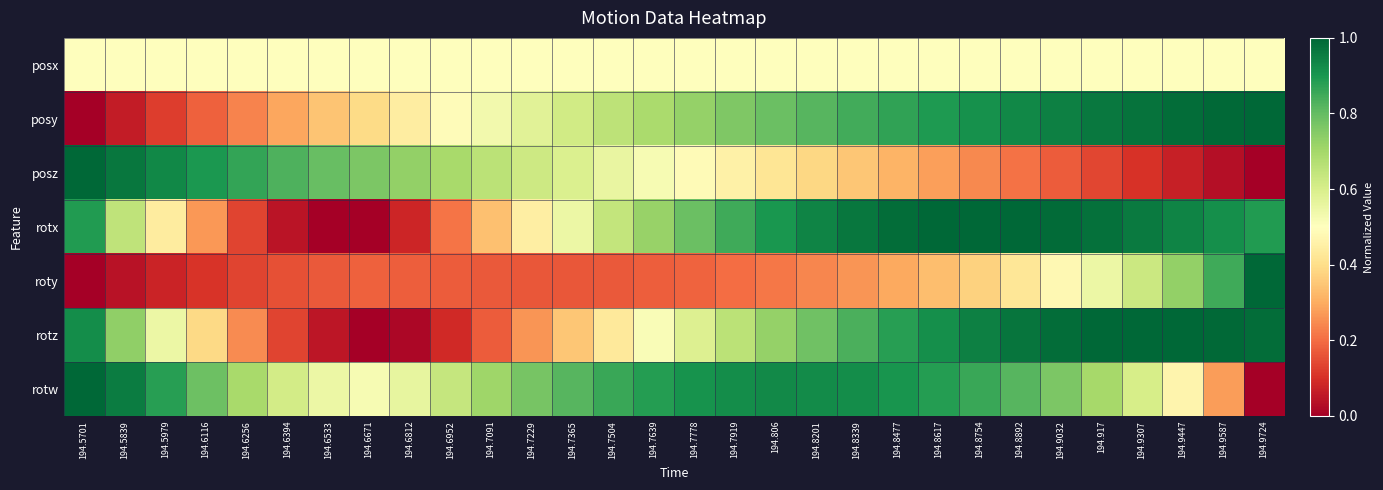

Reading left to right, extract all data points from this chart.

posx: 194.5701=0.5	194.5839=0.5	194.5979=0.5	194.6116=0.5	194.6256=0.5	194.6394=0.5	194.6533=0.5	194.6671=0.5	194.6812=0.5	194.6952=0.5	194.7091=0.5	194.7229=0.5	194.7365=0.5	194.7504=0.5	194.7639=0.5	194.7778=0.5	194.7919=0.5	194.806=0.5	194.8201=0.5	194.8339=0.5	194.8477=0.5	194.8617=0.5	194.8754=0.5	194.8892=0.5	194.9032=0.5	194.917=0.5	194.9307=0.5	194.9447=0.5	194.9587=0.5	194.9724=0.5
posy: 194.5701=0.0	194.5839=0.1	194.5979=0.1	194.6116=0.2	194.6256=0.2	194.6394=0.3	194.6533=0.3	194.6671=0.4	194.6812=0.4	194.6952=0.5	194.7091=0.5	194.7229=0.6	194.7365=0.6	194.7504=0.7	194.7639=0.7	194.7778=0.7	194.7919=0.8	194.806=0.8	194.8201=0.8	194.8339=0.8	194.8477=0.9	194.8617=0.9	194.8754=0.9	194.8892=0.9	194.9032=0.9	194.917=1.0	194.9307=1.0	194.9447=1.0	194.9587=1.0	194.9724=1.0
posz: 194.5701=1.0	194.5839=1.0	194.5979=0.9	194.6116=0.9	194.6256=0.9	194.6394=0.8	194.6533=0.8	194.6671=0.8	194.6812=0.7	194.6952=0.7	194.7091=0.7	194.7229=0.6	194.7365=0.6	194.7504=0.6	194.7639=0.5	194.7778=0.5	194.7919=0.5	194.806=0.4	194.8201=0.4	194.8339=0.3	194.8477=0.3	194.8617=0.3	194.8754=0.2	194.8892=0.2	194.9032=0.2	194.917=0.1	194.9307=0.1	194.9447=0.1	194.9587=0.0	194.9724=0.0
rotx: 194.5701=0.9	194.5839=0.7	194.5979=0.4	194.6116=0.3	194.6256=0.1	194.6394=0.0	194.6533=0.0	194.6671=0.0	194.6812=0.1	194.6952=0.2	194.7091=0.3	194.7229=0.4	194.7365=0.5	194.7504=0.6	194.7639=0.7	194.7778=0.8	194.7919=0.9	194.806=0.9	194.8201=0.9	194.8339=1.0	194.8477=1.0	194.8617=1.0	194.8754=1.0	194.8892=1.0	194.9032=1.0	194.917=1.0	194.9307=1.0	194.9447=0.9	194.9587=0.9	194.9724=0.9
roty: 194.5701=0.0	194.5839=0.0	194.5979=0.1	194.6116=0.1	194.6256=0.1	194.6394=0.2	194.6533=0.2	194.6671=0.2	194.6812=0.2	194.6952=0.2	194.7091=0.2	194.7229=0.2	194.7365=0.2	194.7504=0.2	194.7639=0.2	194.7778=0.2	194.7919=0.2	194.806=0.2	194.8201=0.2	194.8339=0.3	194.8477=0.3	194.8617=0.3	194.8754=0.4	194.8892=0.4	194.9032=0.5	194.917=0.5	194.9307=0.6	194.9447=0.7	194.9587=0.8	194.9724=1.0
rotz: 194.5701=0.9	194.5839=0.7	194.5979=0.5	194.6116=0.4	194.6256=0.2	194.6394=0.1	194.6533=0.0	194.6671=0.0	194.6812=0.0	194.6952=0.1	194.7091=0.2	194.7229=0.3	194.7365=0.3	194.7504=0.4	194.7639=0.5	194.7778=0.6	194.7919=0.7	194.806=0.7	194.8201=0.8	194.8339=0.8	194.8477=0.9	194.8617=0.9	194.8754=0.9	194.8892=1.0	194.9032=1.0	194.917=1.0	194.9307=1.0	194.9447=1.0	194.9587=1.0	194.9724=1.0
rotw: 194.5701=1.0	194.5839=1.0	194.5979=0.9	194.6116=0.8	194.6256=0.7	194.6394=0.6	194.6533=0.6	194.6671=0.5	194.6812=0.6	194.6952=0.6	194.7091=0.7	194.7229=0.8	194.7365=0.8	194.7504=0.9	194.7639=0.9	194.7778=0.9	194.7919=0.9	194.806=0.9	194.8201=0.9	194.8339=0.9	194.8477=0.9	194.8617=0.9	194.8754=0.9	194.8892=0.8	194.9032=0.8	194.917=0.7	194.9307=0.6	194.9447=0.5	194.9587=0.3	194.9724=0.0